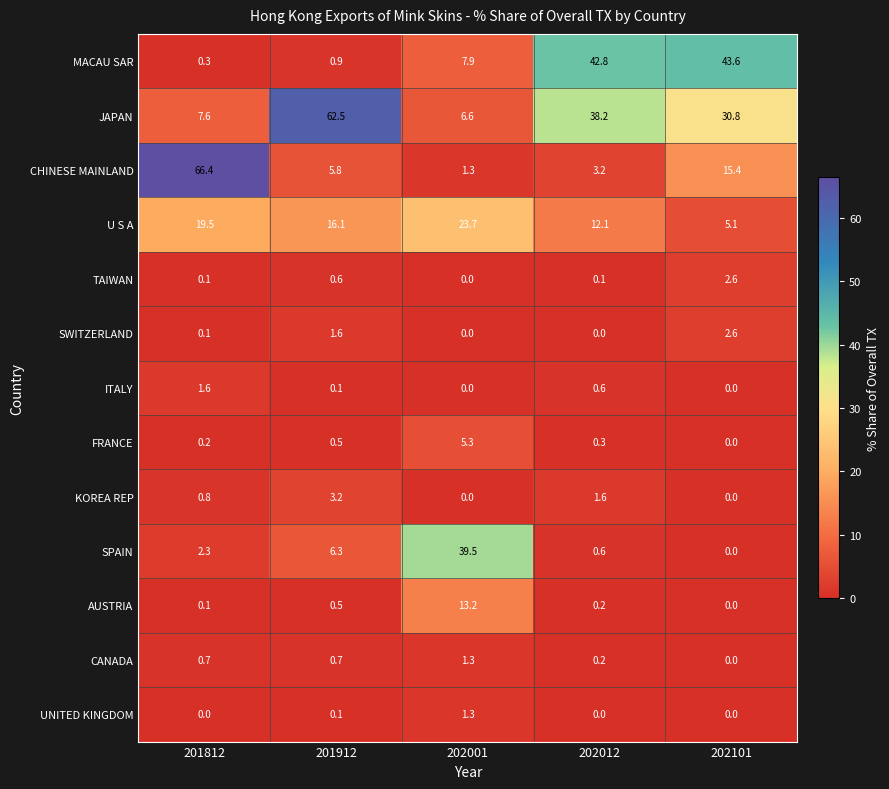

How many data points does each series have?

5